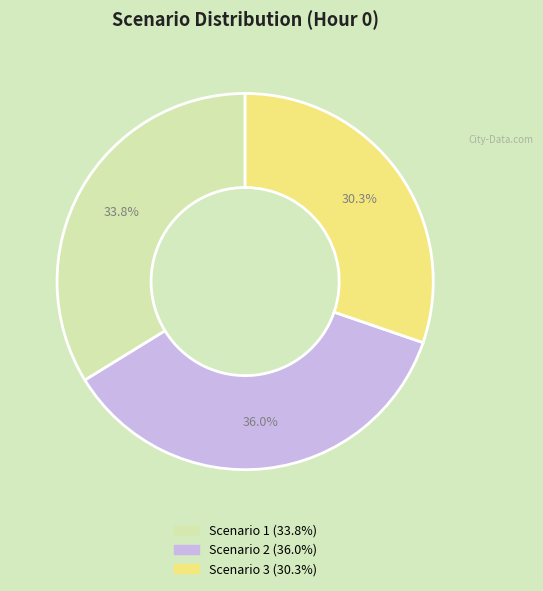

Is it true that Scenario 1 is 27% of the pie?

False